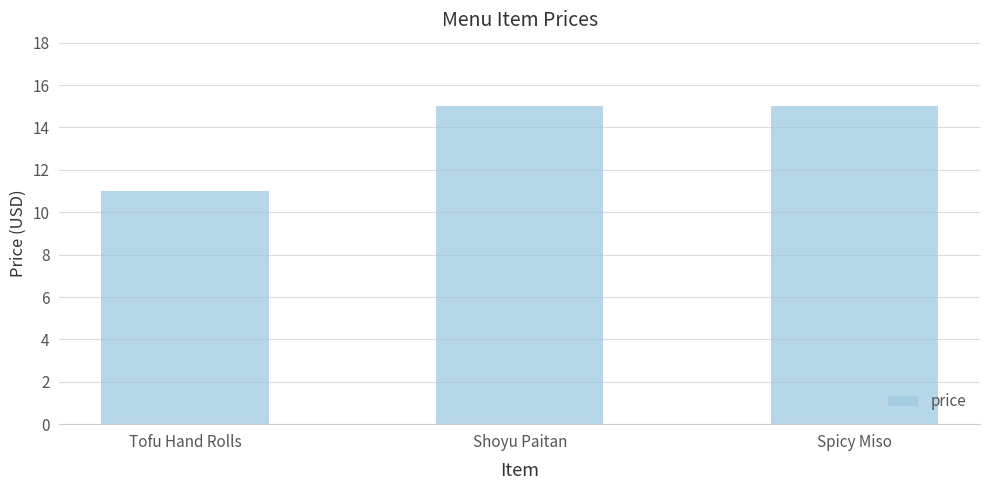

What is the smallest value displayed?

11.0